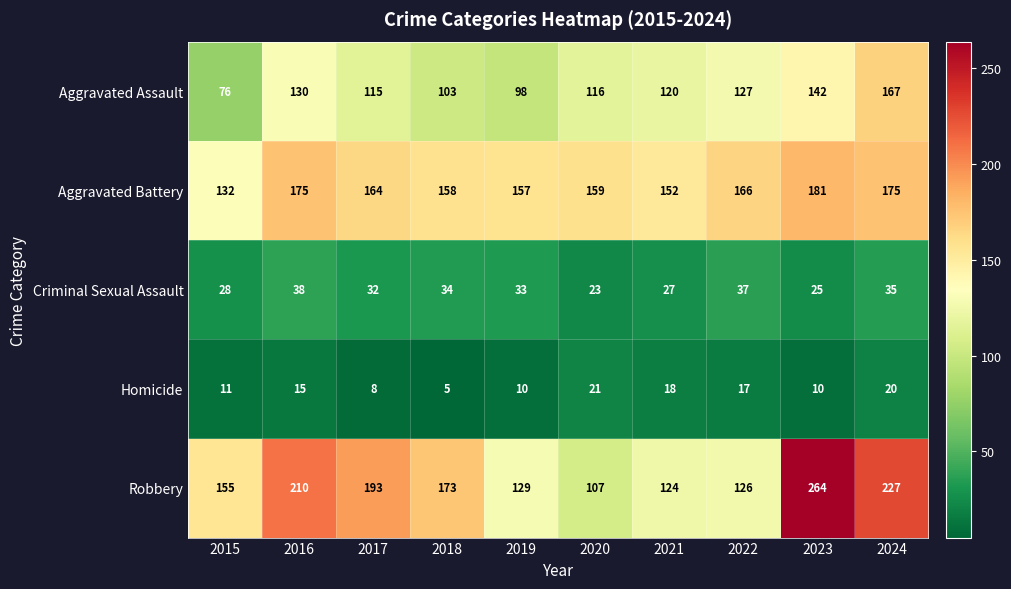

Which series has the largest total across all categories?

Robbery